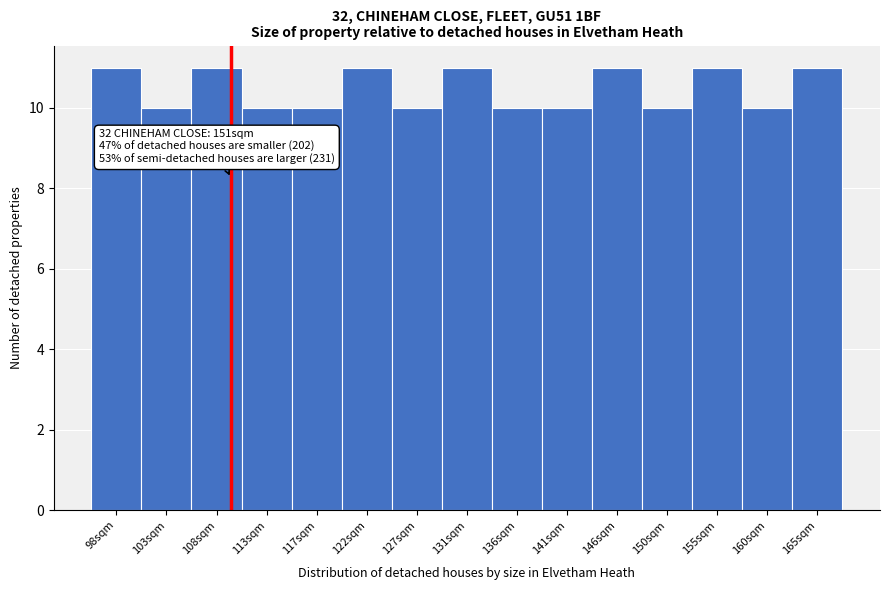

Reading left to right, list all the values displayed in this chart.

11	10	11	10	10	11	10	11	10	10	11	10	11	10	11